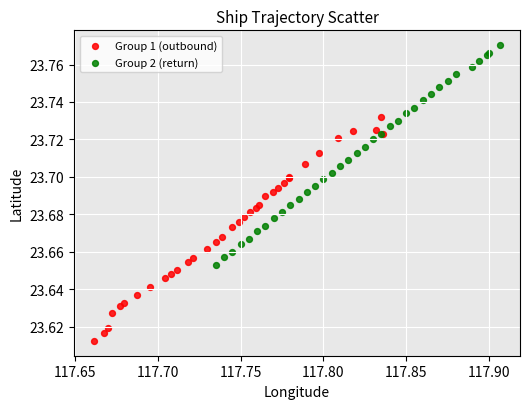

Which series contains the lowest Y value?

Group 1 (outbound)